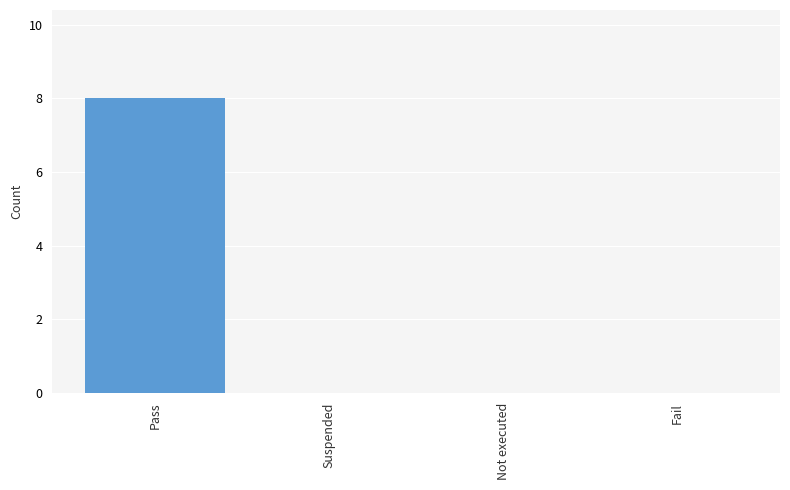

Between Pass and Fail, which is larger?

Pass